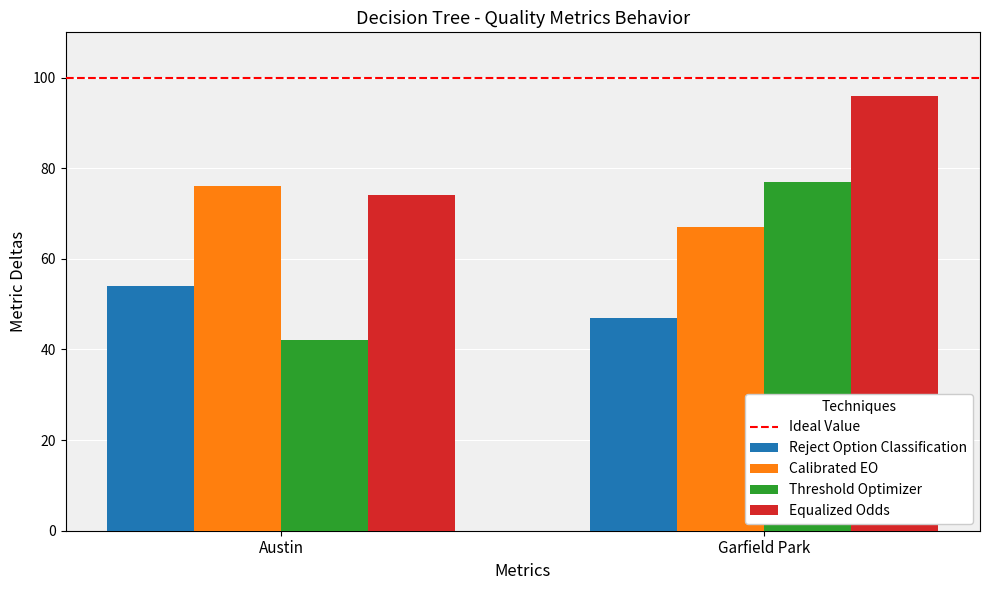

Which series has the widest spread of values?

Threshold Optimizer